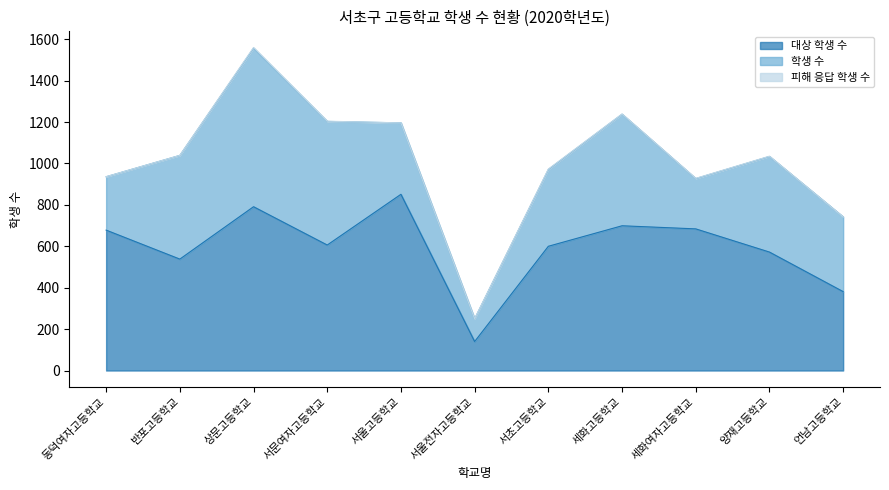

True or false: 대상 학생 수 and 학생 수 intersect in this chart.

False